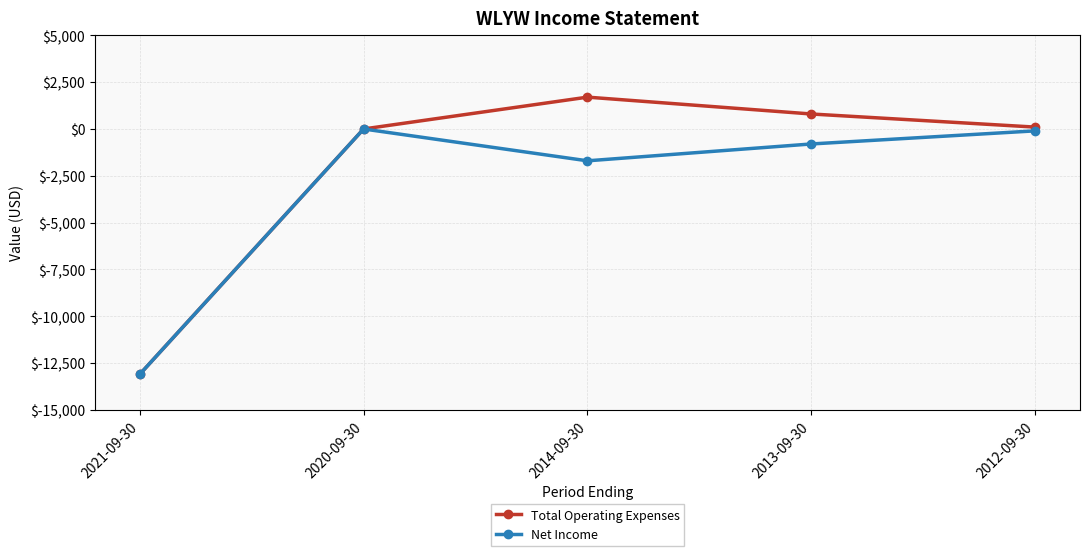

At which label does Net Income reach its minimum?

2021-09-30